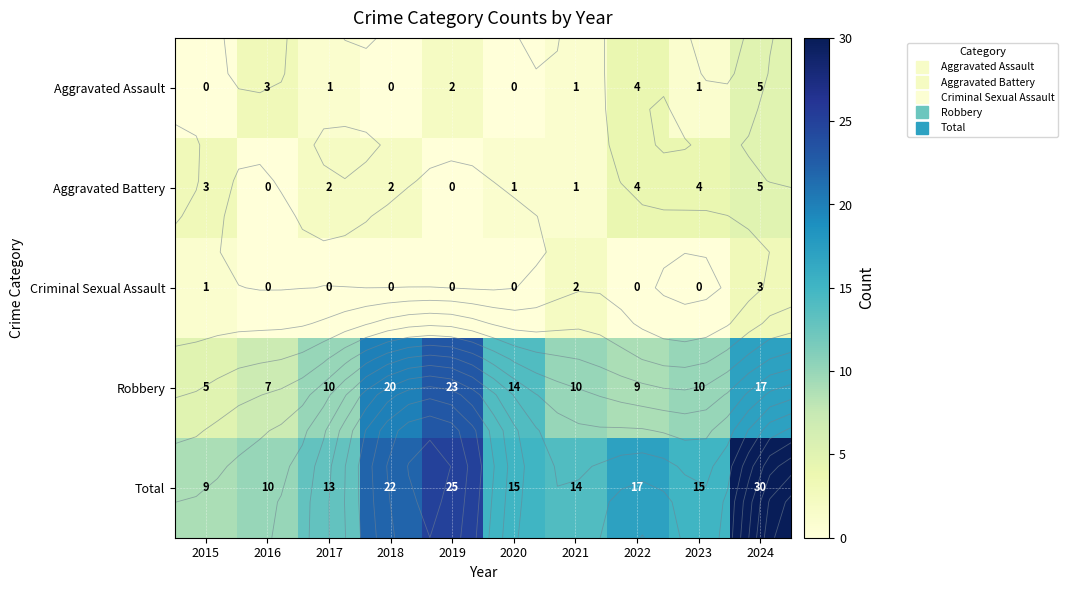

What is the difference between the Robbery values at 2023 and 2024?

7